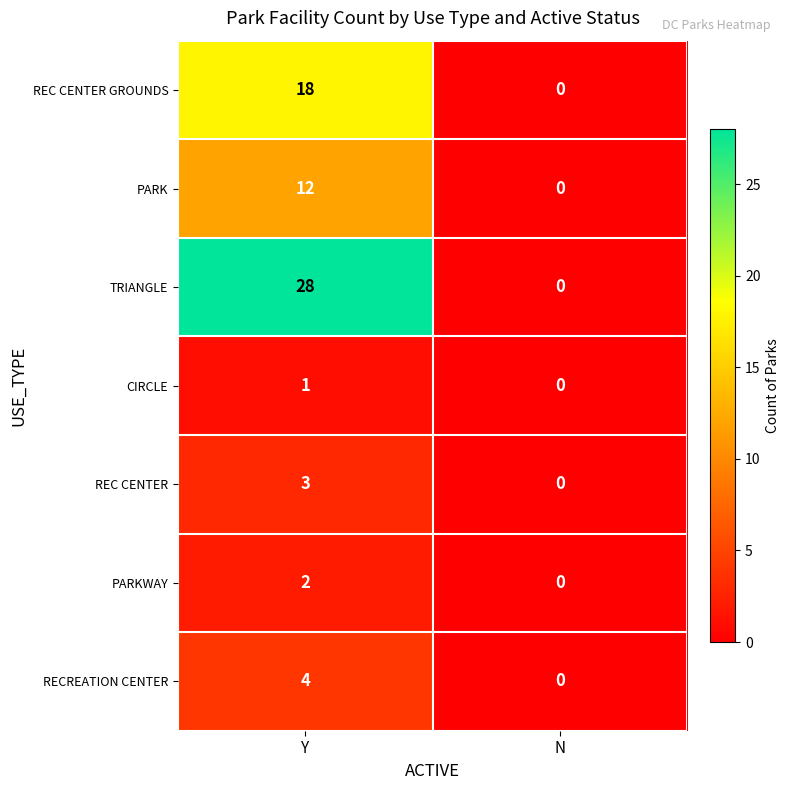

Which series changed the most between Y and N?

TRIANGLE